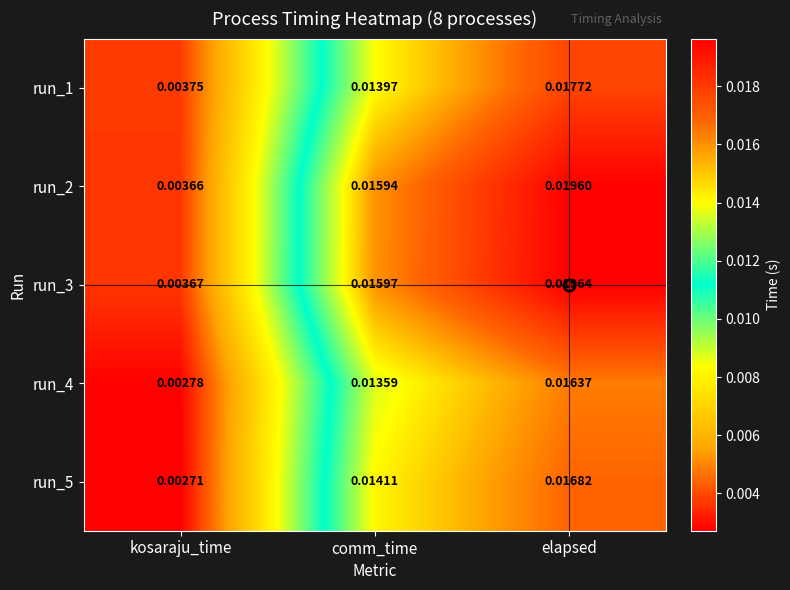

Rank the categories by run_4 value from highest to lowest.

elapsed, comm_time, kosaraju_time